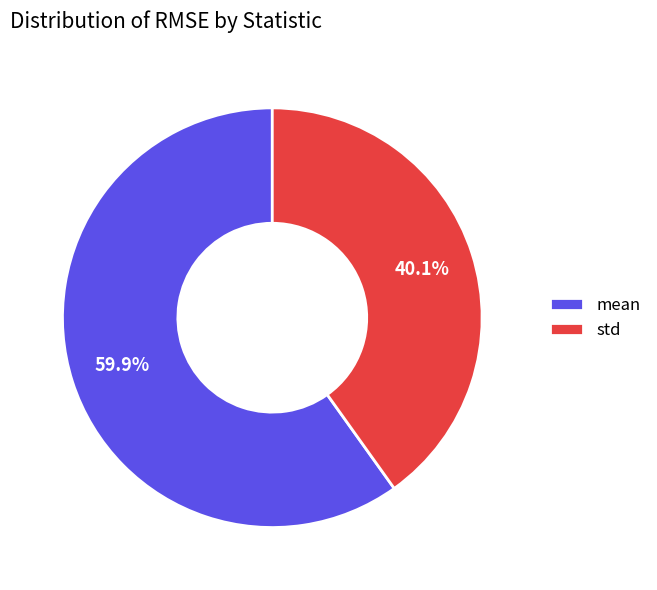

To the nearest percent, what is the difference between the largest and smallest slice percentages?

20%